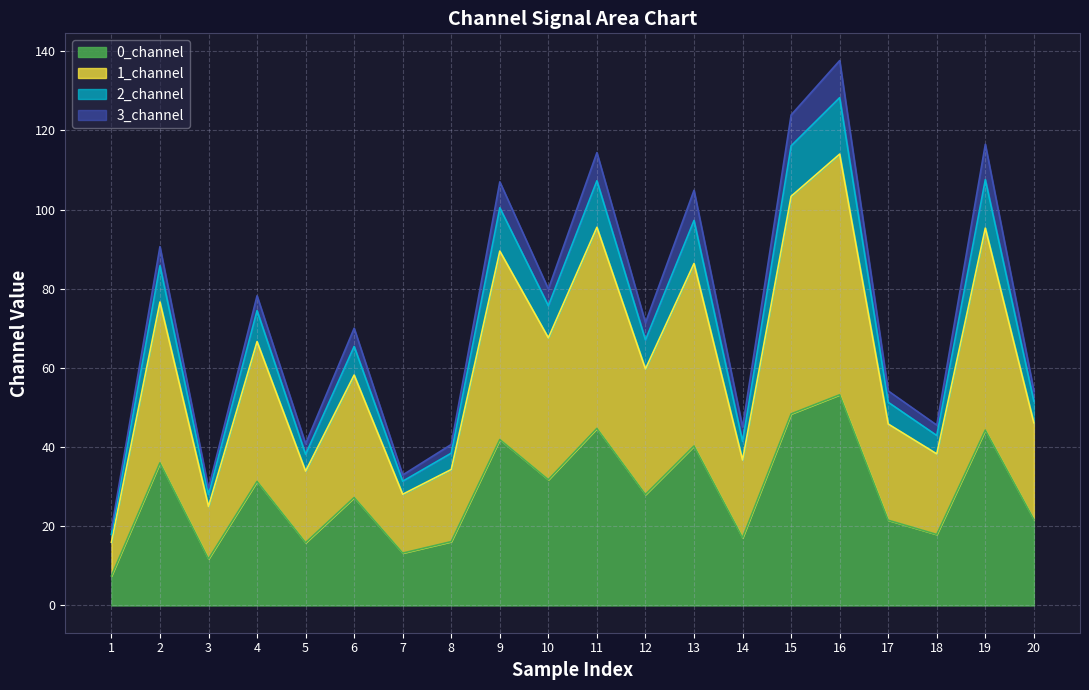

What is the value of the 0_channel point at the 9th from the left?

41.9